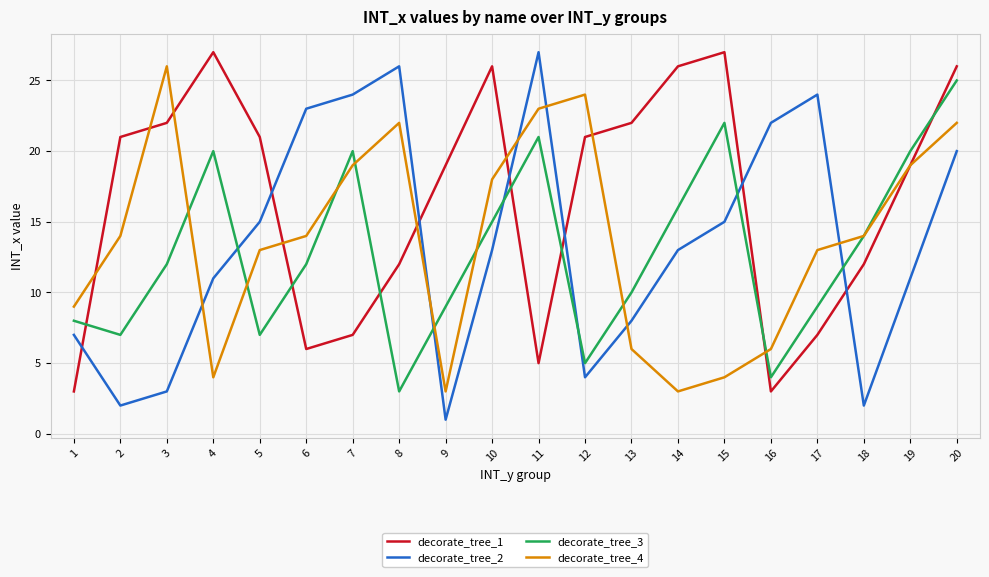

Reading right to left, list all the values displayed in this chart.

decorate_tree_1: 20=26	19=19	18=12	17=7	16=3	15=27	14=26	13=22	12=21	11=5	10=26	9=19	8=12	7=7	6=6	5=21	4=27	3=22	2=21	1=3
decorate_tree_2: 20=20	19=11	18=2	17=24	16=22	15=15	14=13	13=8	12=4	11=27	10=13	9=1	8=26	7=24	6=23	5=15	4=11	3=3	2=2	1=7
decorate_tree_3: 20=25	19=20	18=14	17=9	16=4	15=22	14=16	13=10	12=5	11=21	10=15	9=9	8=3	7=20	6=12	5=7	4=20	3=12	2=7	1=8
decorate_tree_4: 20=22	19=19	18=14	17=13	16=6	15=4	14=3	13=6	12=24	11=23	10=18	9=3	8=22	7=19	6=14	5=13	4=4	3=26	2=14	1=9